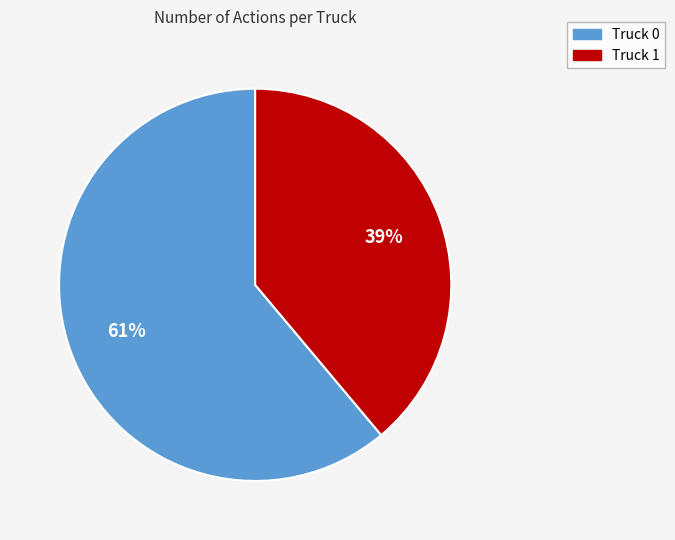

Which slice is the smallest?

Truck 1